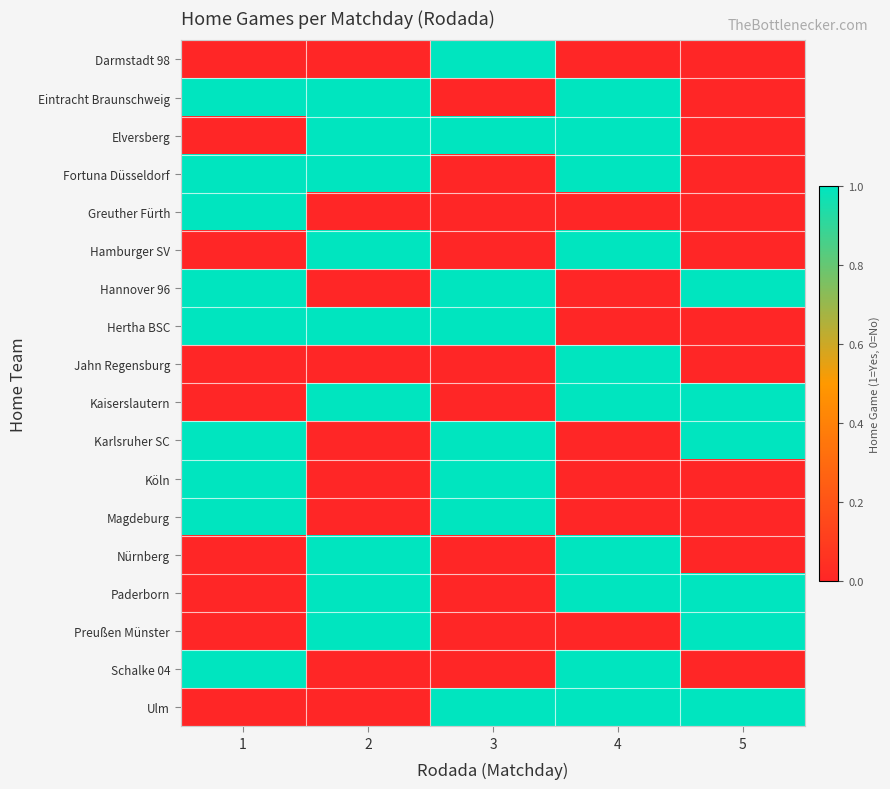

Count the number of data series in this chart.

18